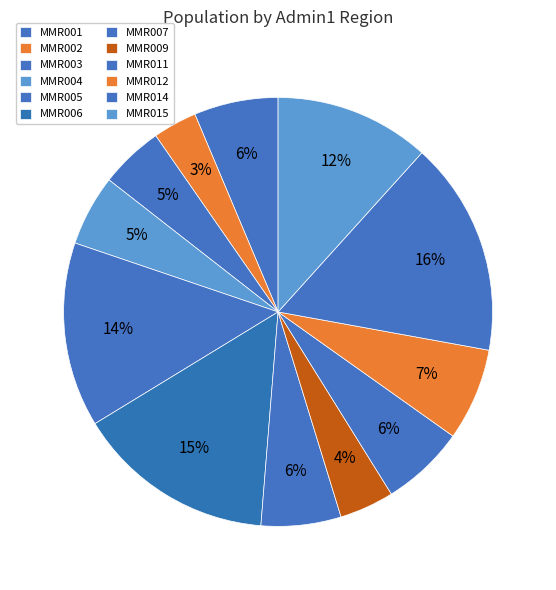

How many slices are in this pie chart?

12